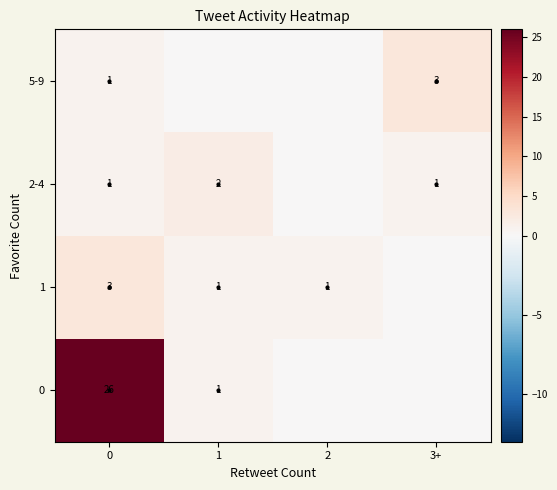

The row_0 series shows 26 at 0. True or false?

True